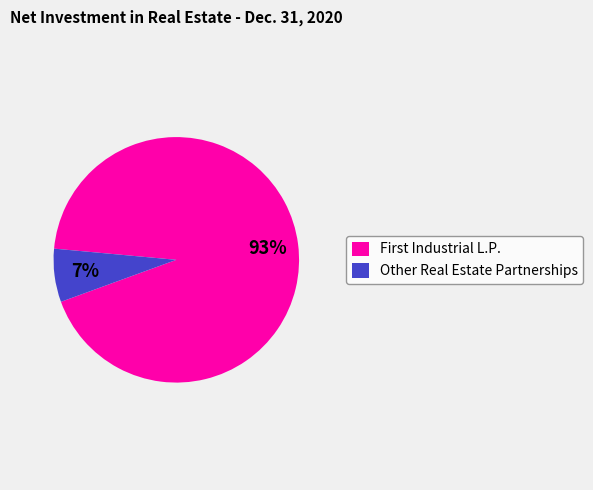

How many slices are in this pie chart?

2